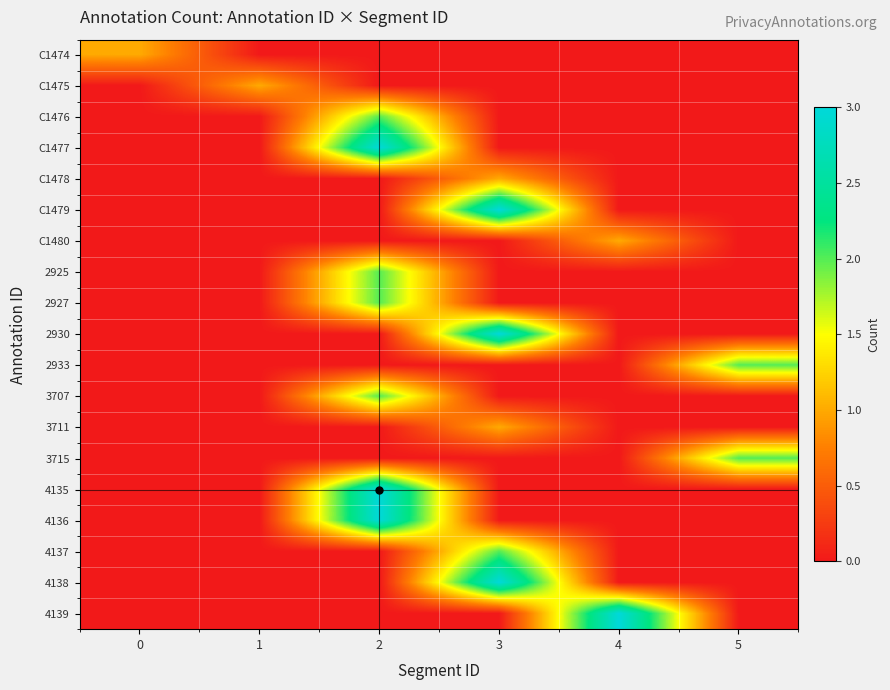

At how many categories does at least one series exceed 0?

6